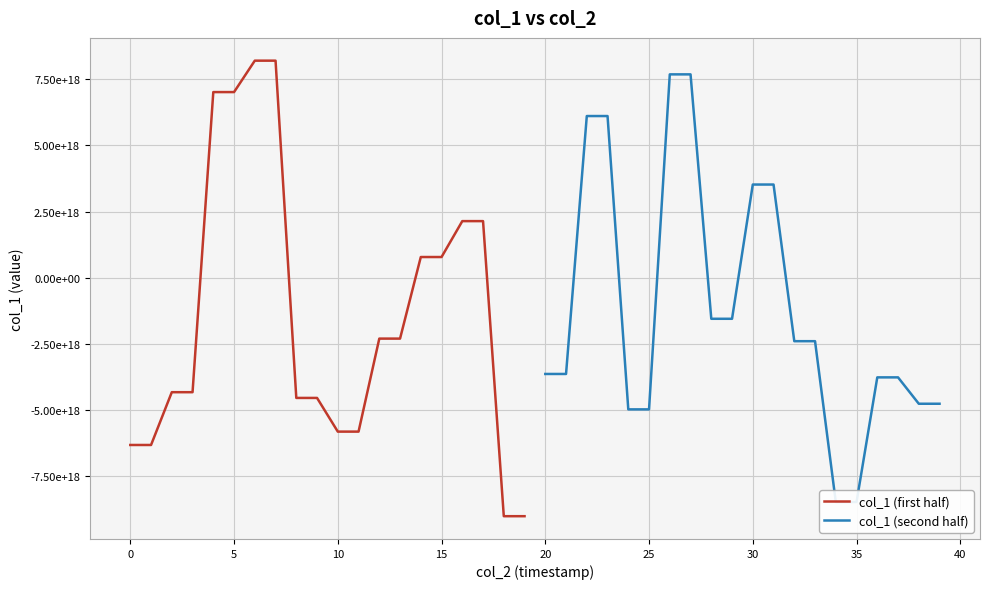

How many values in col_1 (first half) are above zero?

8